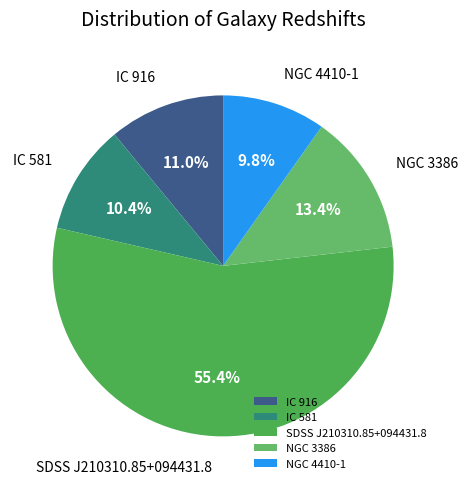

How many slices are in this pie chart?

5